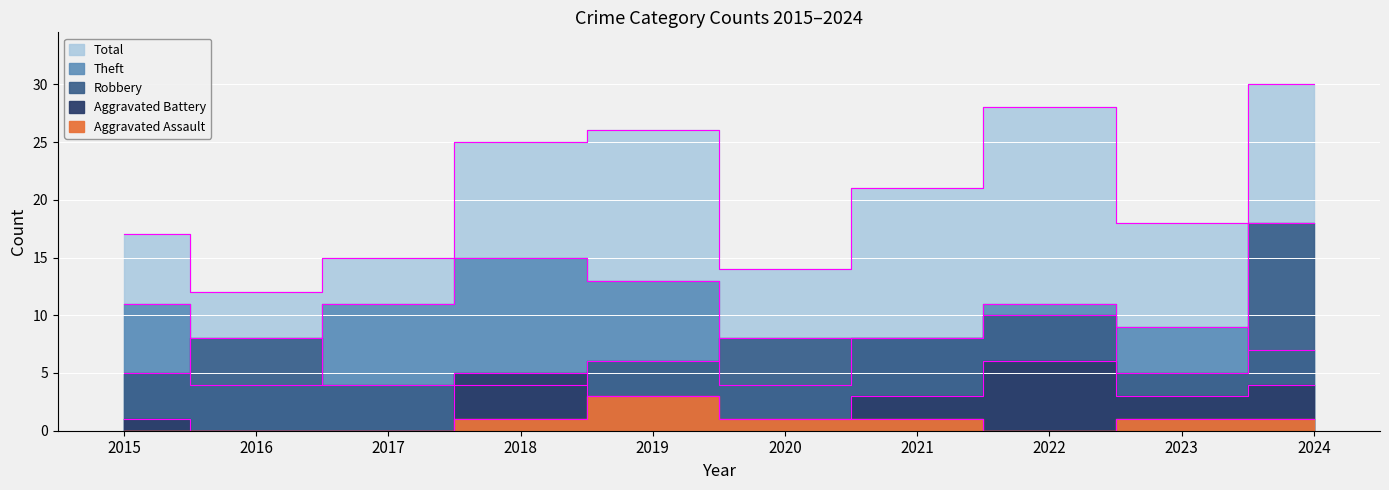

What is the total value across all series at 2016?

24